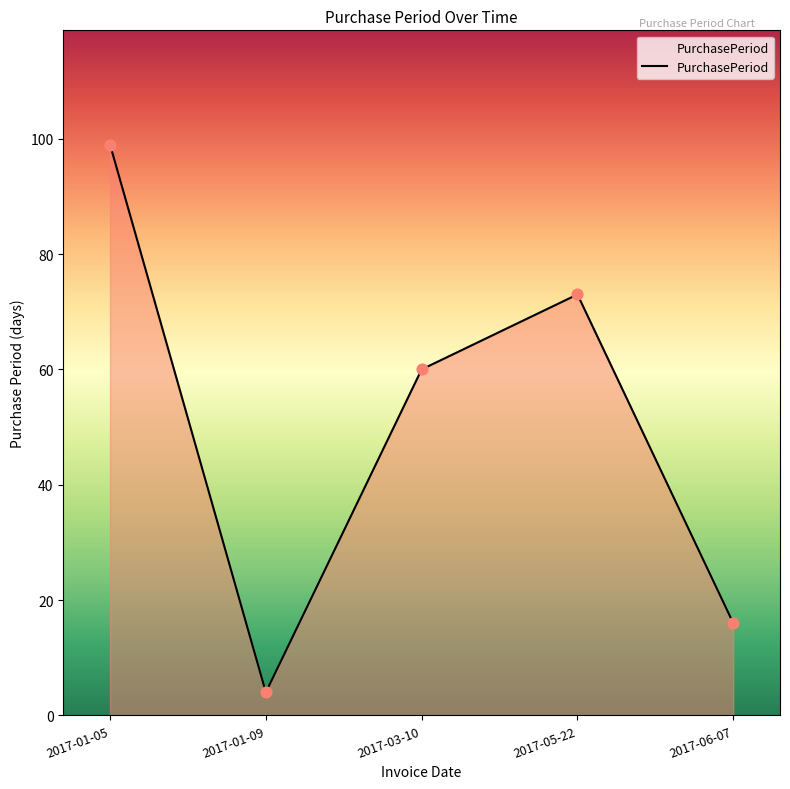

What is the change in value from 2017-01-05 to 2017-01-09?

-95